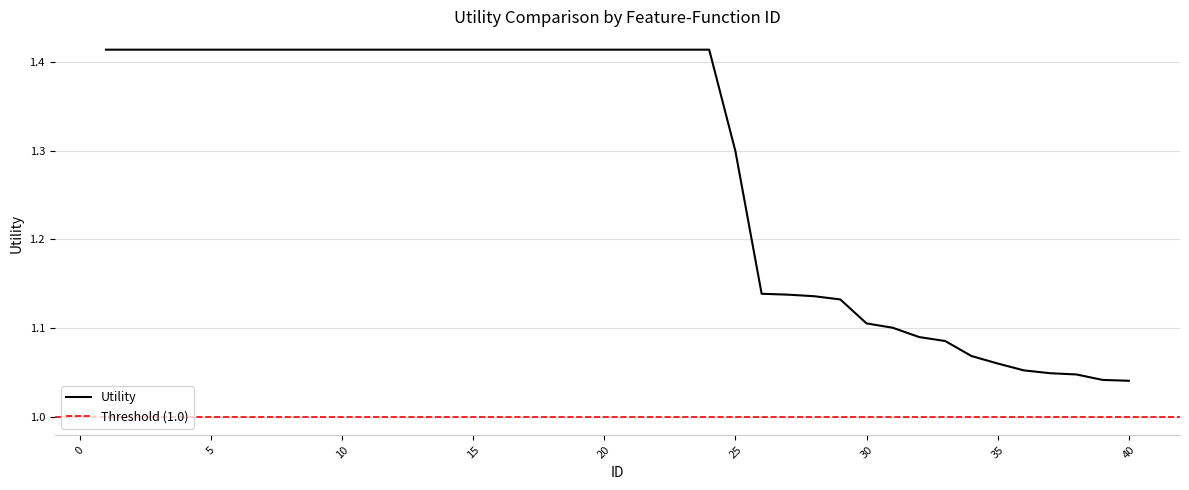

Does the chart display data point markers on the line(s)?

No